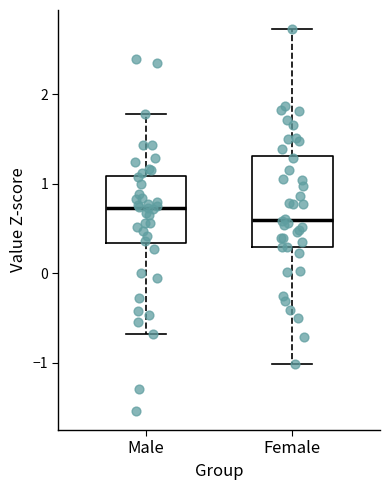

Reading left to right, read every box against the y-axis: the position of its median line, the range the box covers, and the ends of its whiskers. The values are not printed on the chart, so give them approximately, as read against the axis.

Male: median 0.7, box 0.3 to 1.1, whiskers -0.7 to 1.8
Female: median 0.6, box 0.3 to 1.3, whiskers -1.0 to 2.7